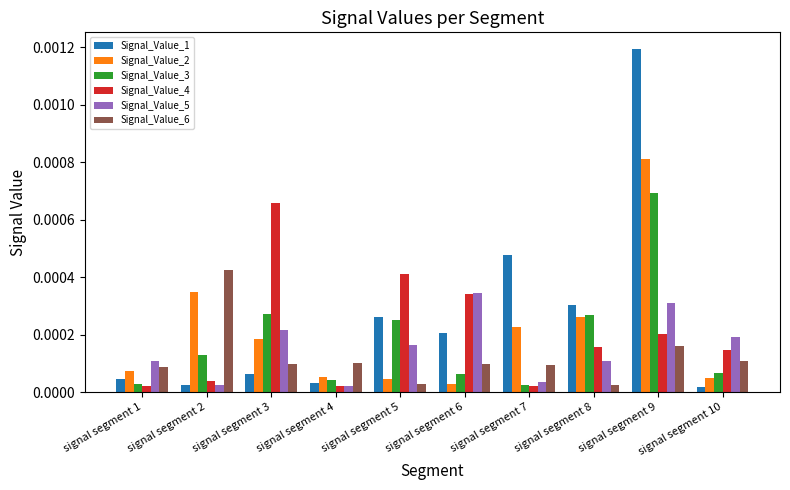

Between signal segment 3 and signal segment 6, which series saw the biggest shift?

Signal_Value_4